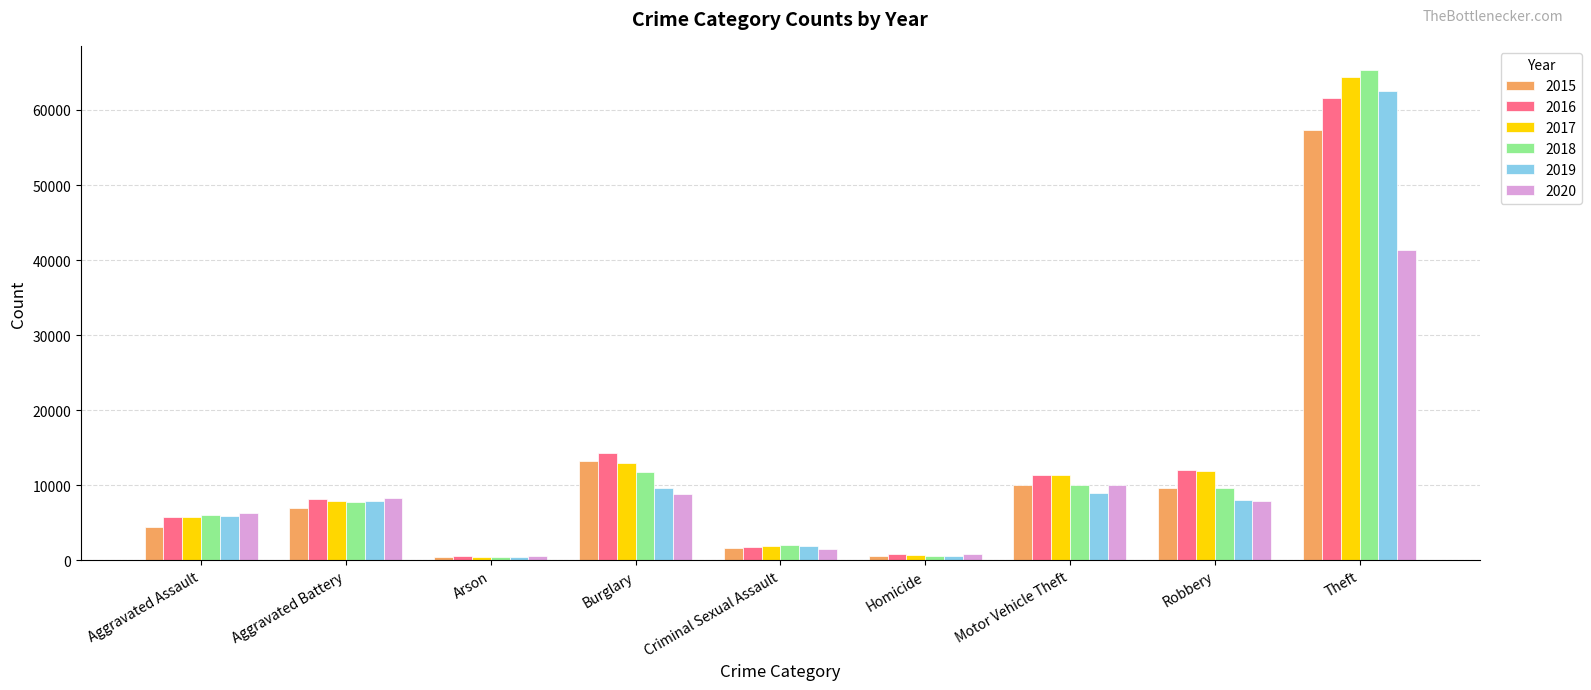

List the series in order of their peak value, lowest first.

2020, 2015, 2016, 2019, 2017, 2018